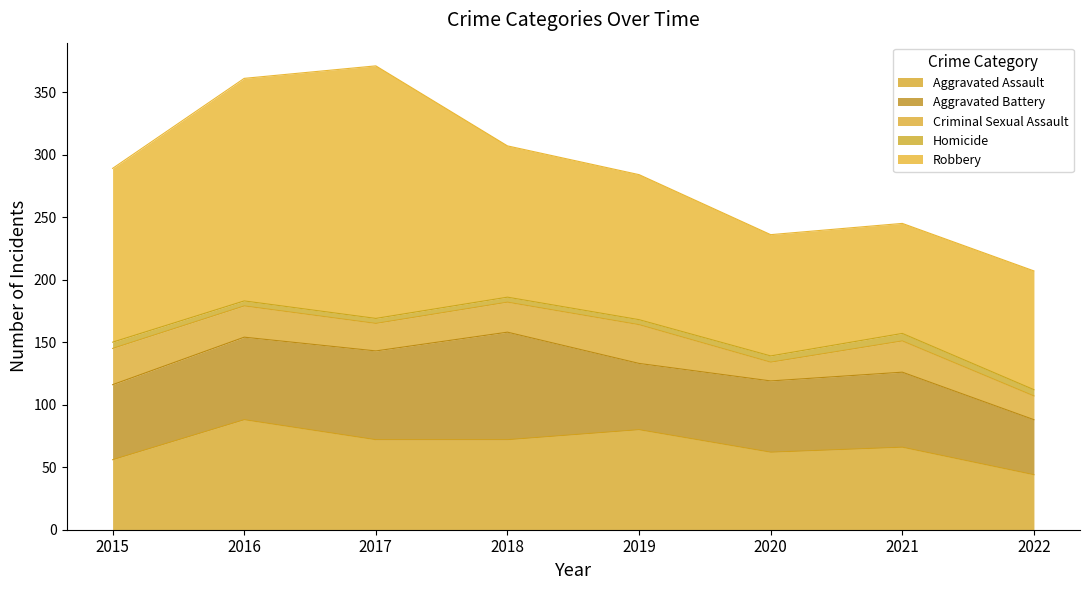

True or false: Criminal Sexual Assault and Aggravated Battery intersect in this chart.

False